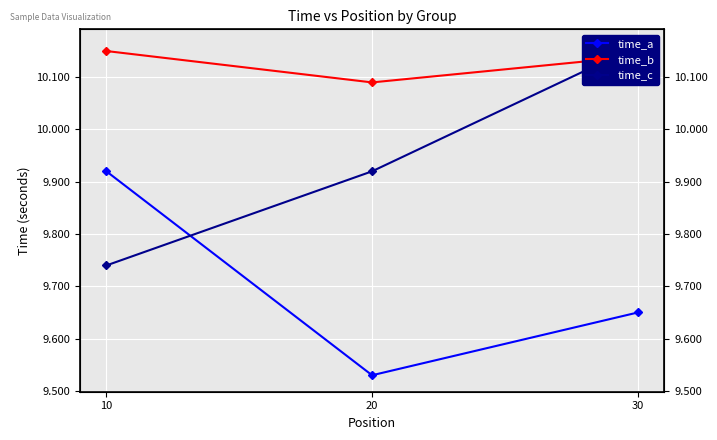

Rank the series at 10 from highest to lowest value.

time_b, time_a, time_c